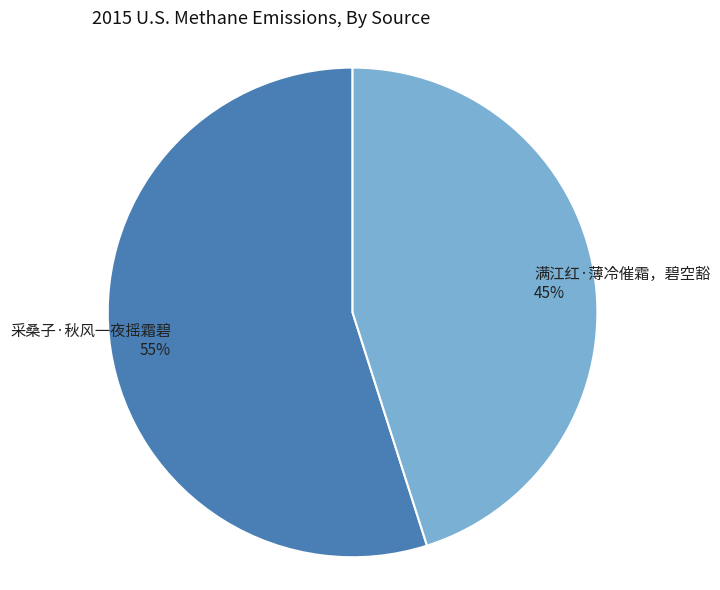

To the nearest percent, what portion does 采桑子·秋风一夜摇霜碧 represent?

55%